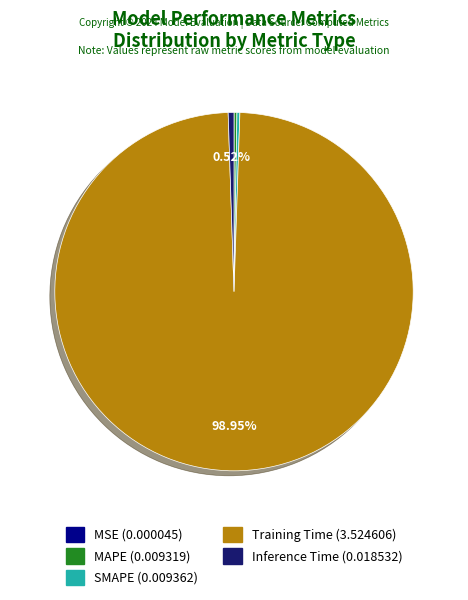

What is the majority slice?

Training Time